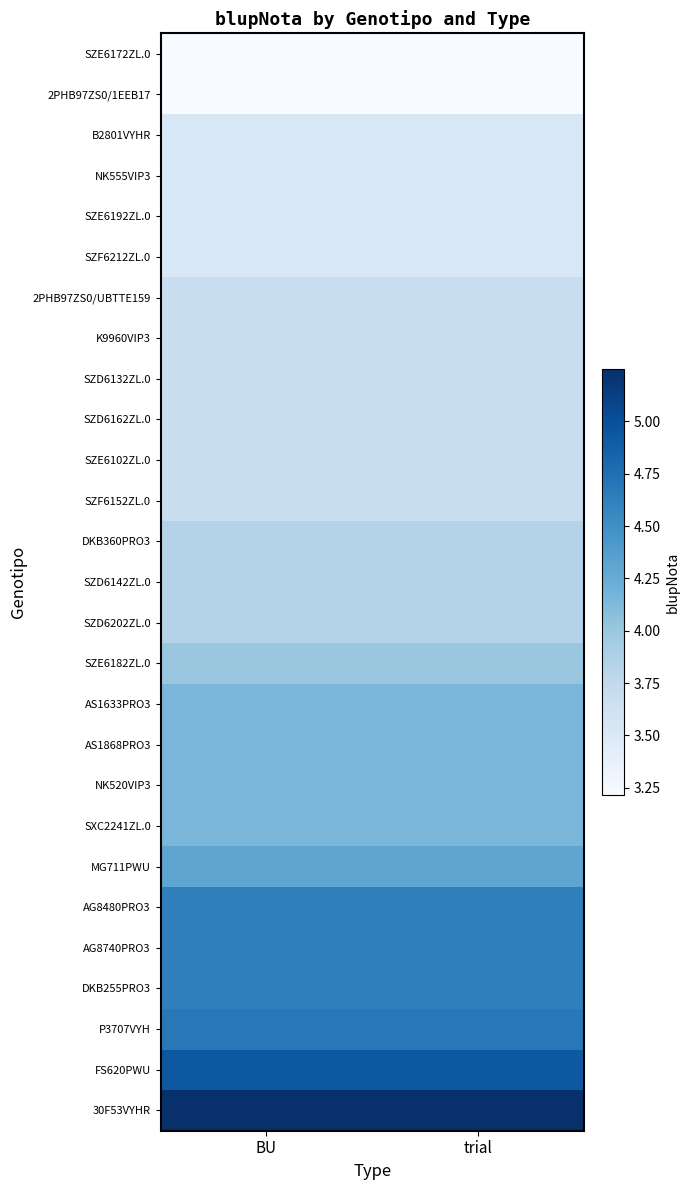

At how many categories does at least one series exceed 3?

2